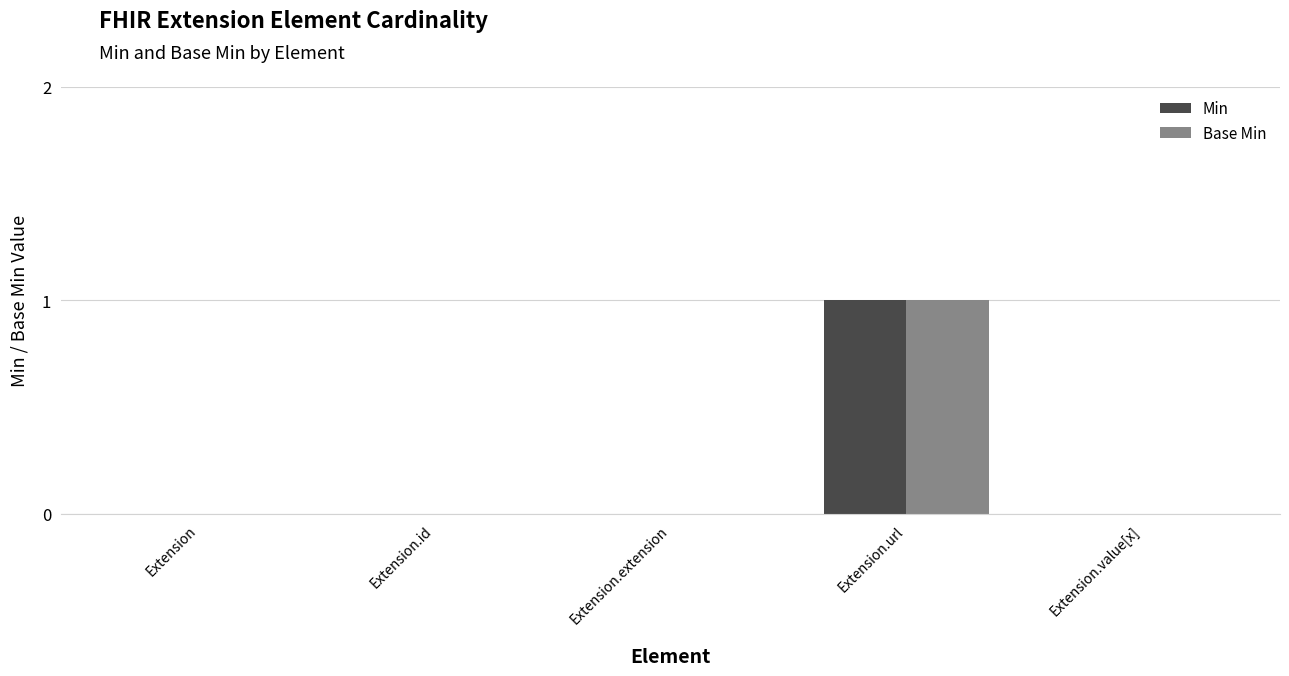

At which category is the sum across all series the highest?

Extension.url